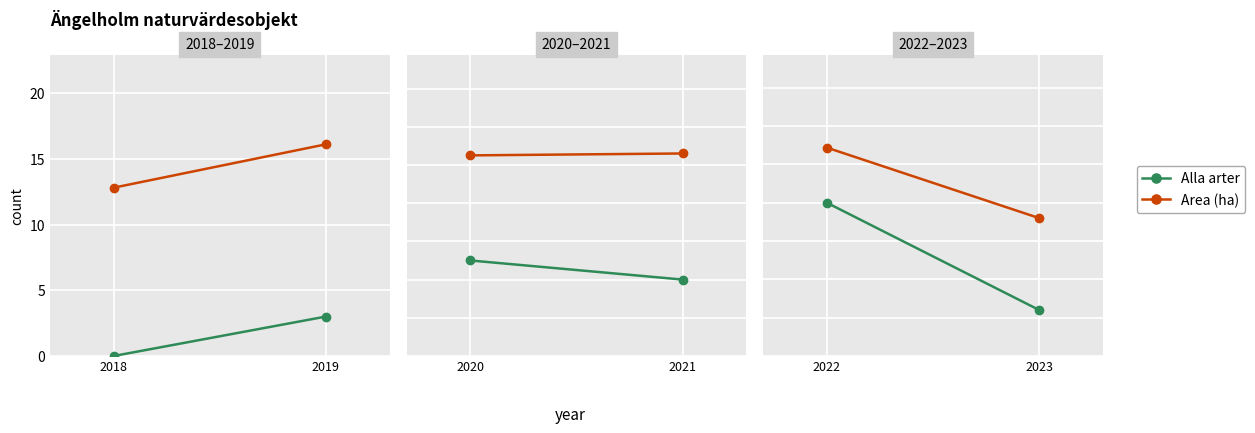

What is the sum of all Alla arter values?

13.0